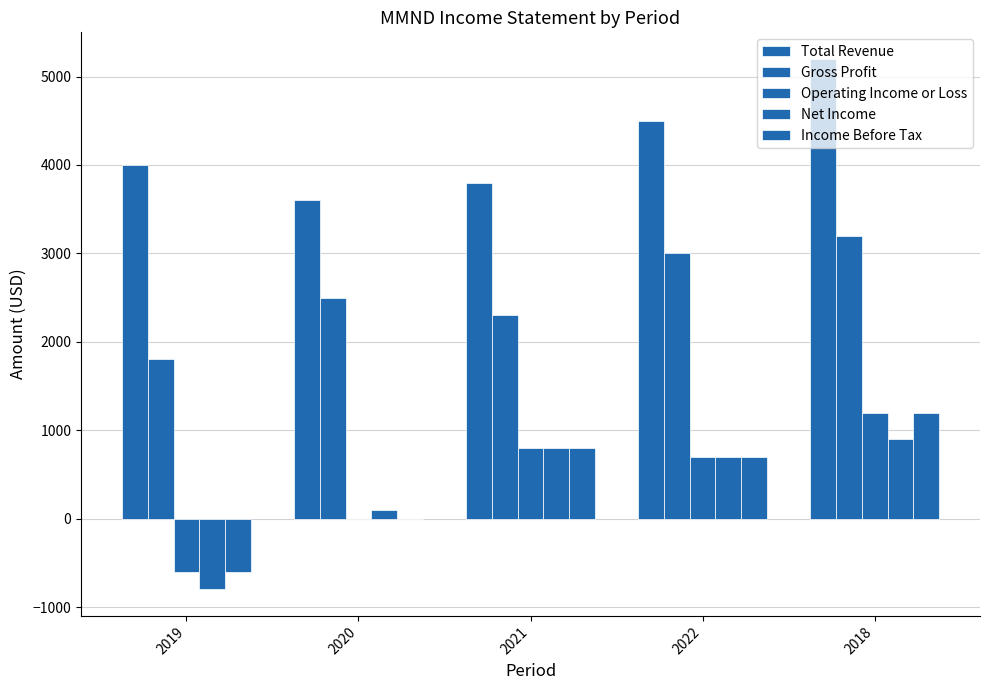

How many groups of bars are there?

5